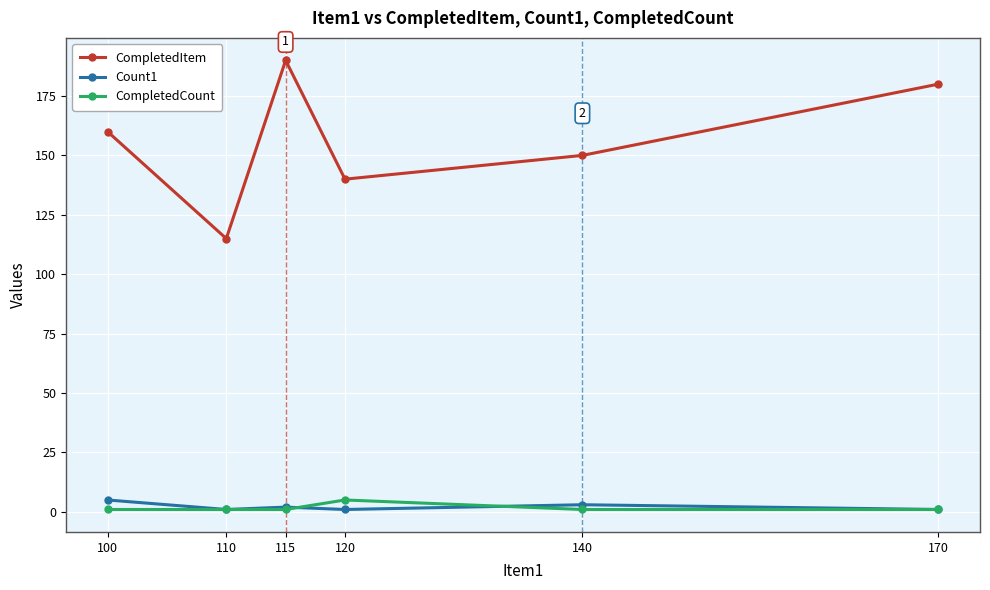

How many Count1 values are between 1 and 3?

5